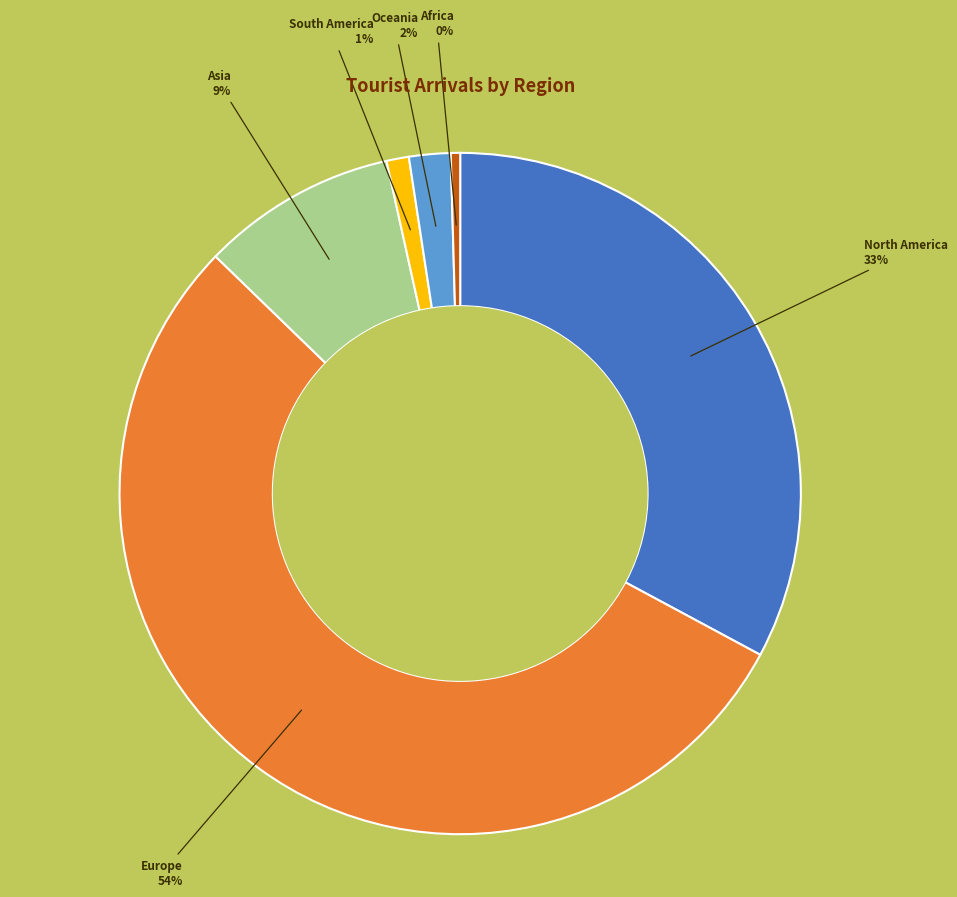

Is it true that Asia is 9% of the pie?

True